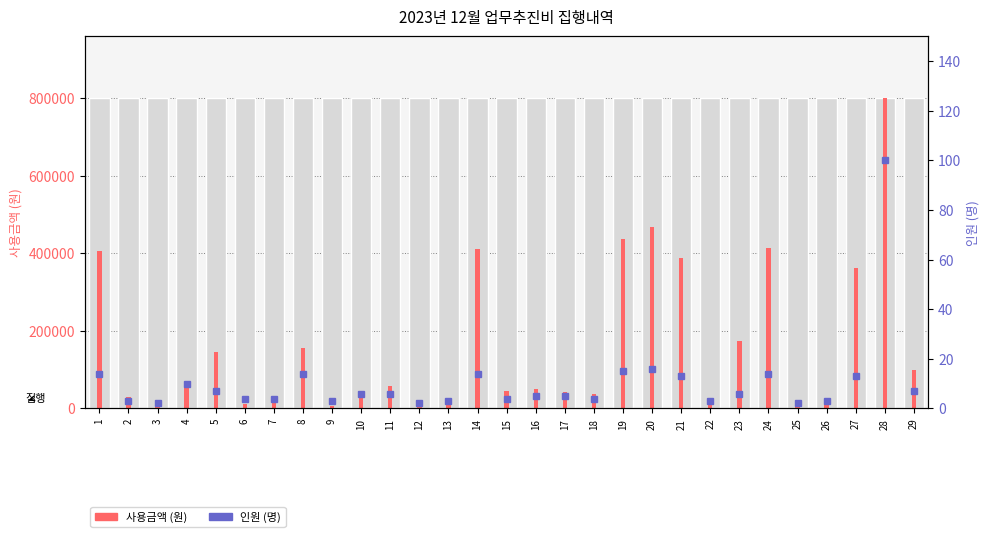

Which series has the largest total across all categories?

사용금액